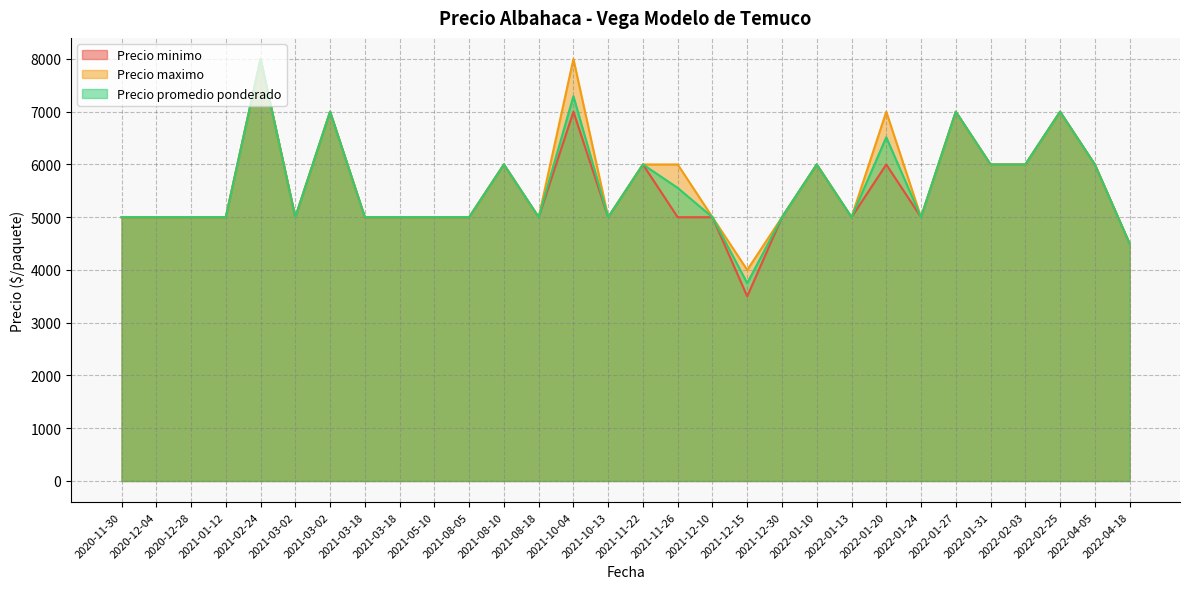

What is the maximum value shown in the chart?

8000